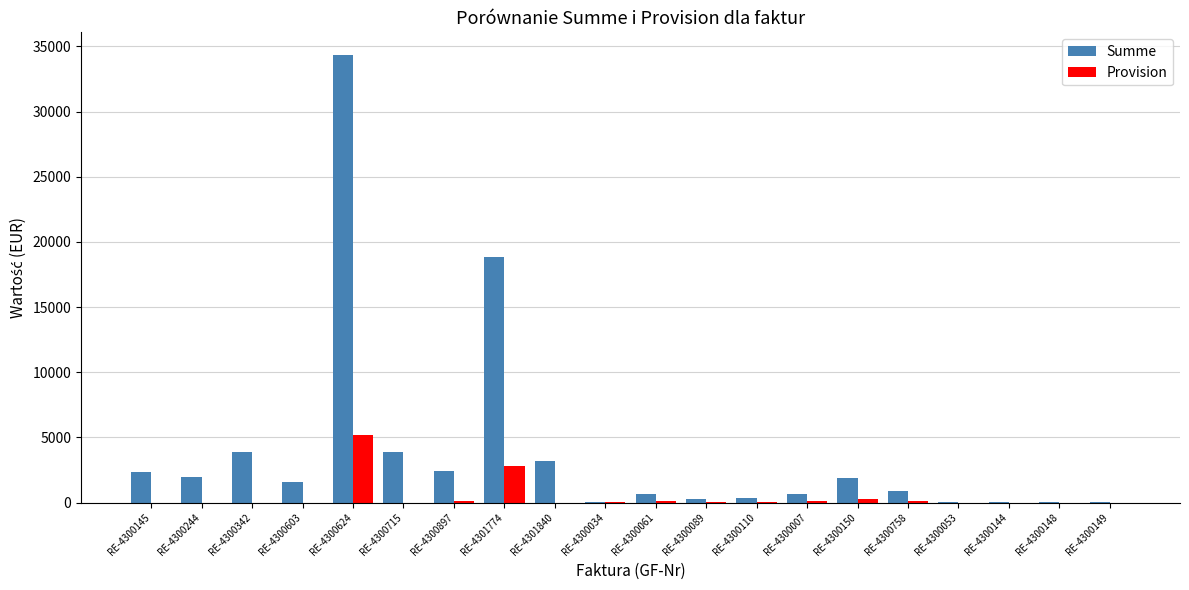

What is the highest value of the Provision series?

5154.4